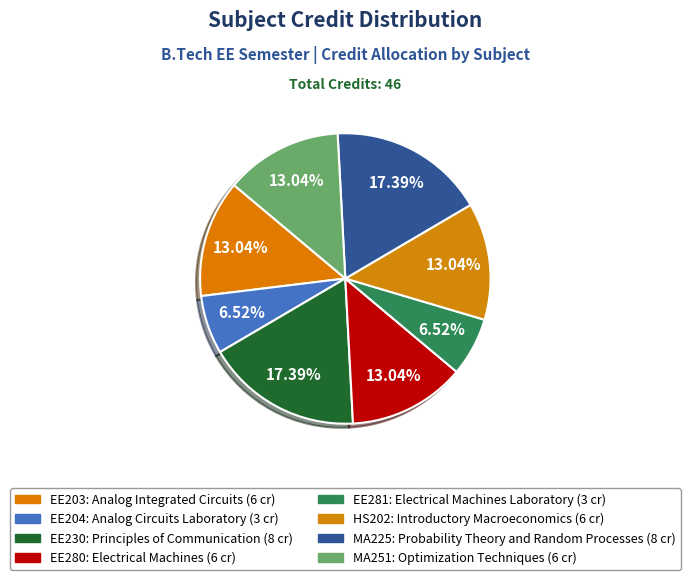

Count the number of slices in the pie.

8